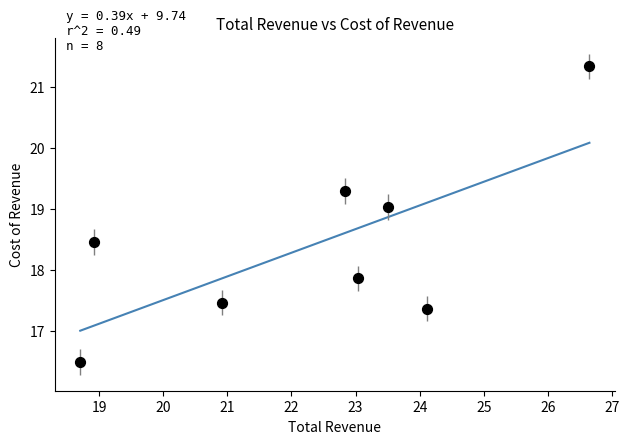

What is the range of X values (max minus min)?

7.9